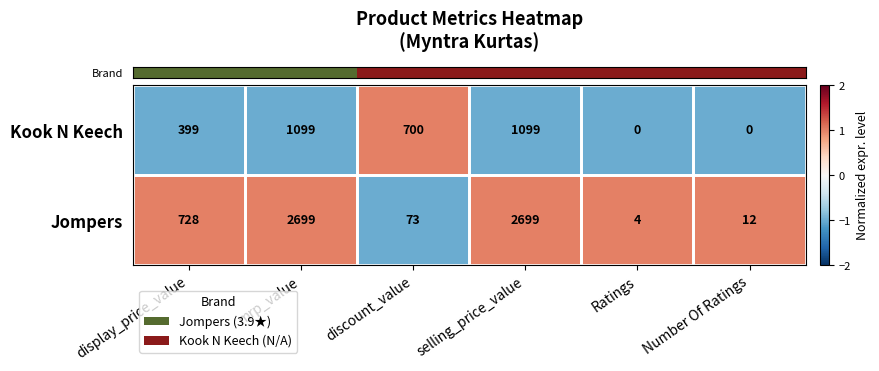

Is the value of Kook N Keech at selling_price_value greater than the value of Jompers at selling_price_value?

No